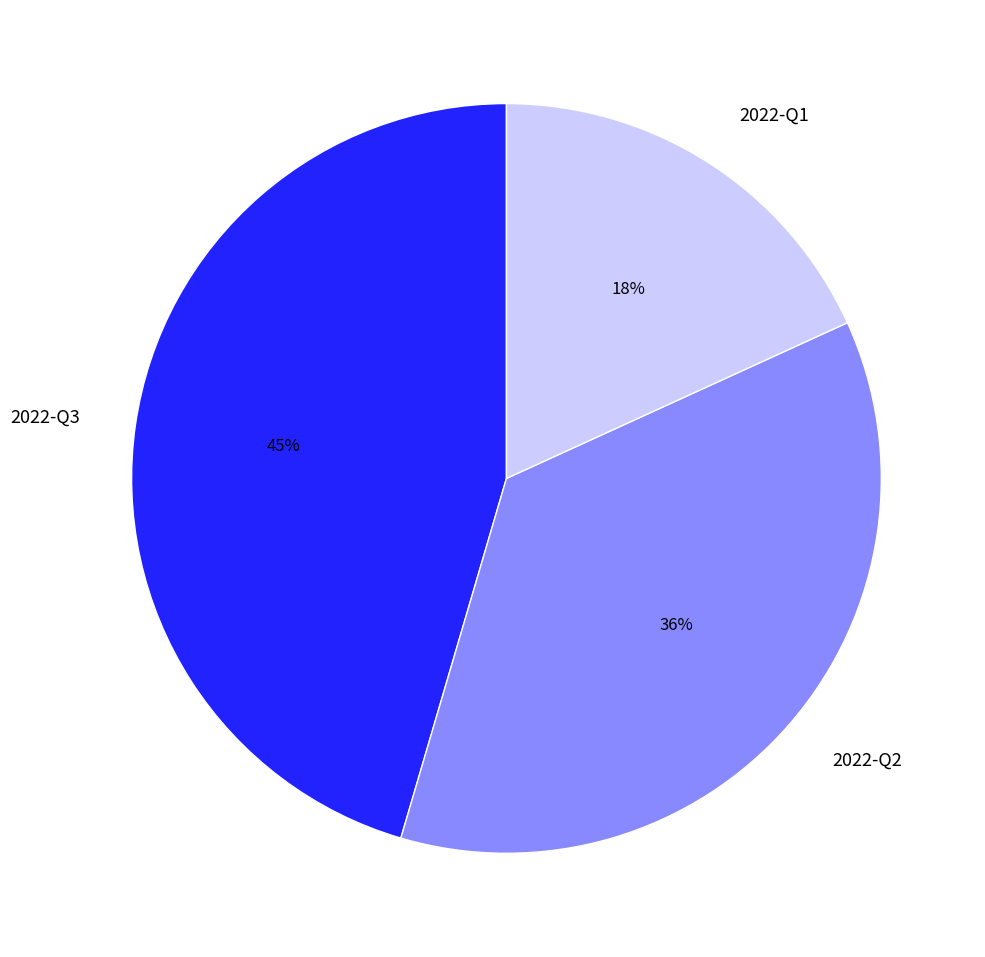

To the nearest percent, what is the average slice percentage?

33%